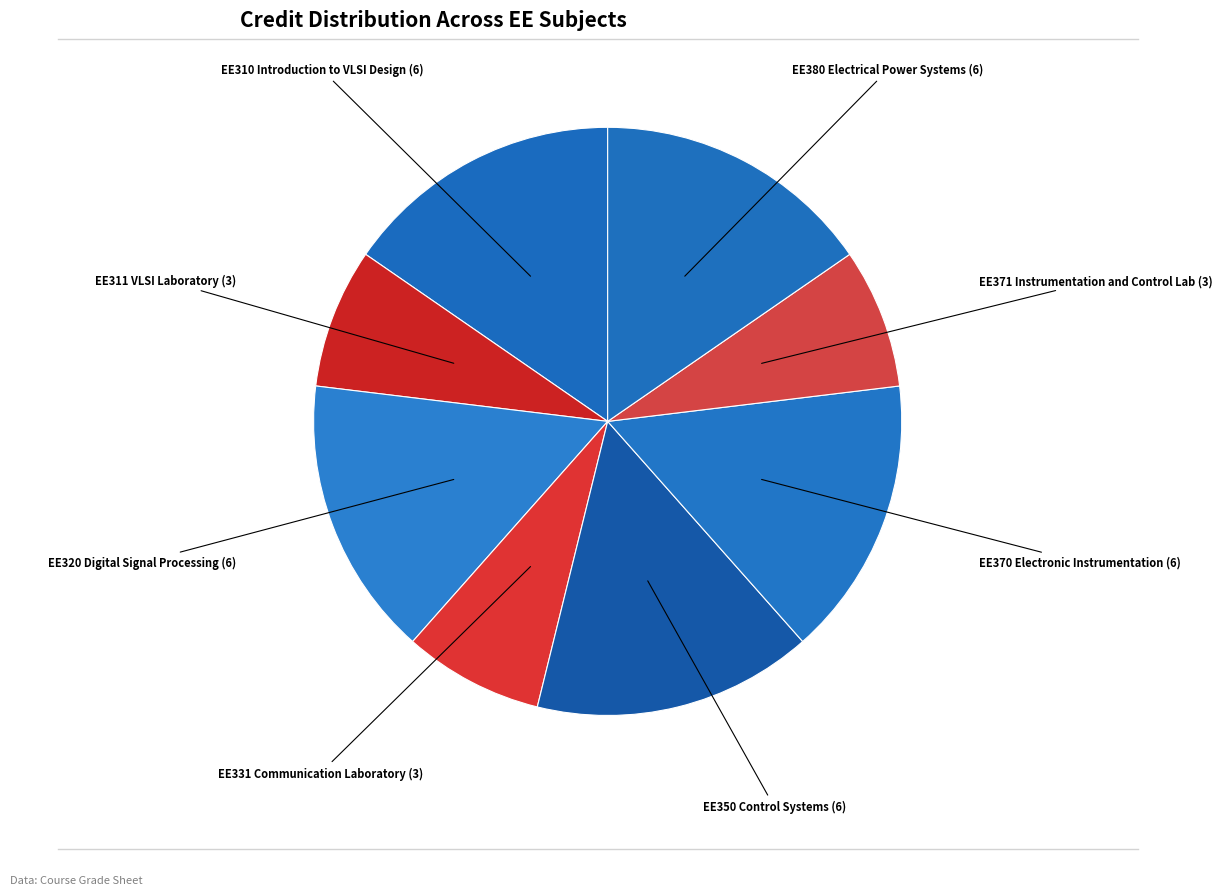

Count the number of slices in the pie.

8